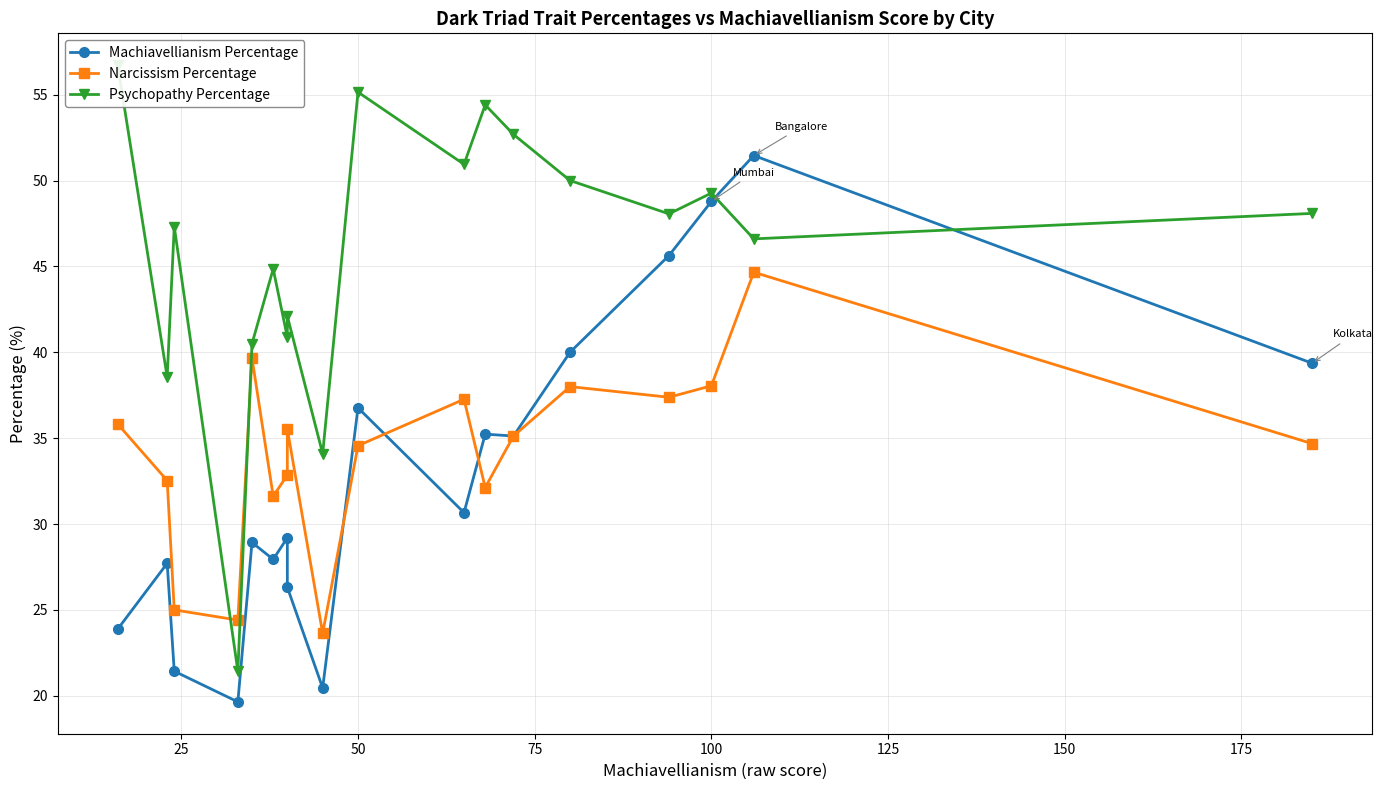

How many data points in Psychopathy Percentage are above 48?

9